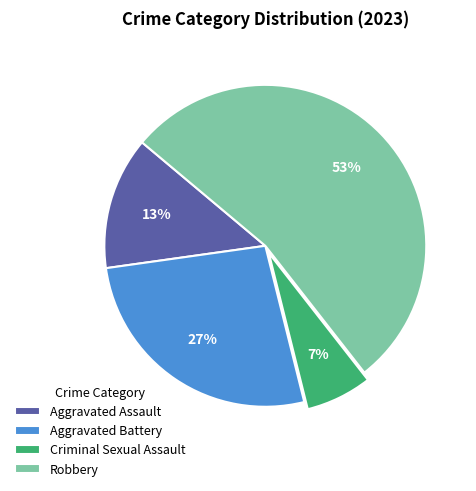

To the nearest percent, what is the average slice percentage?

25%